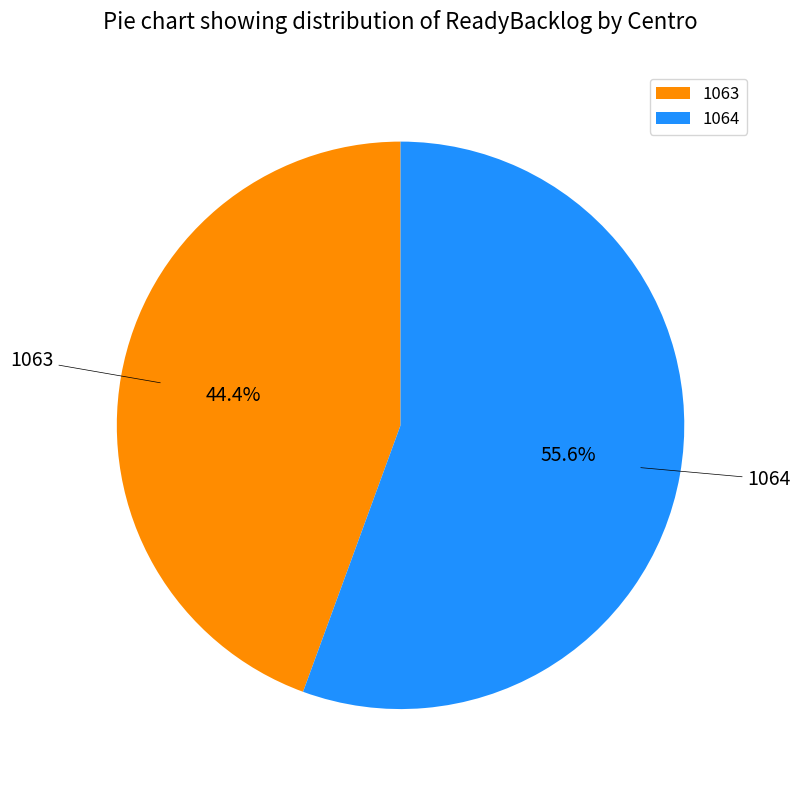

Rank the categories by value from highest to lowest.

1064, 1063